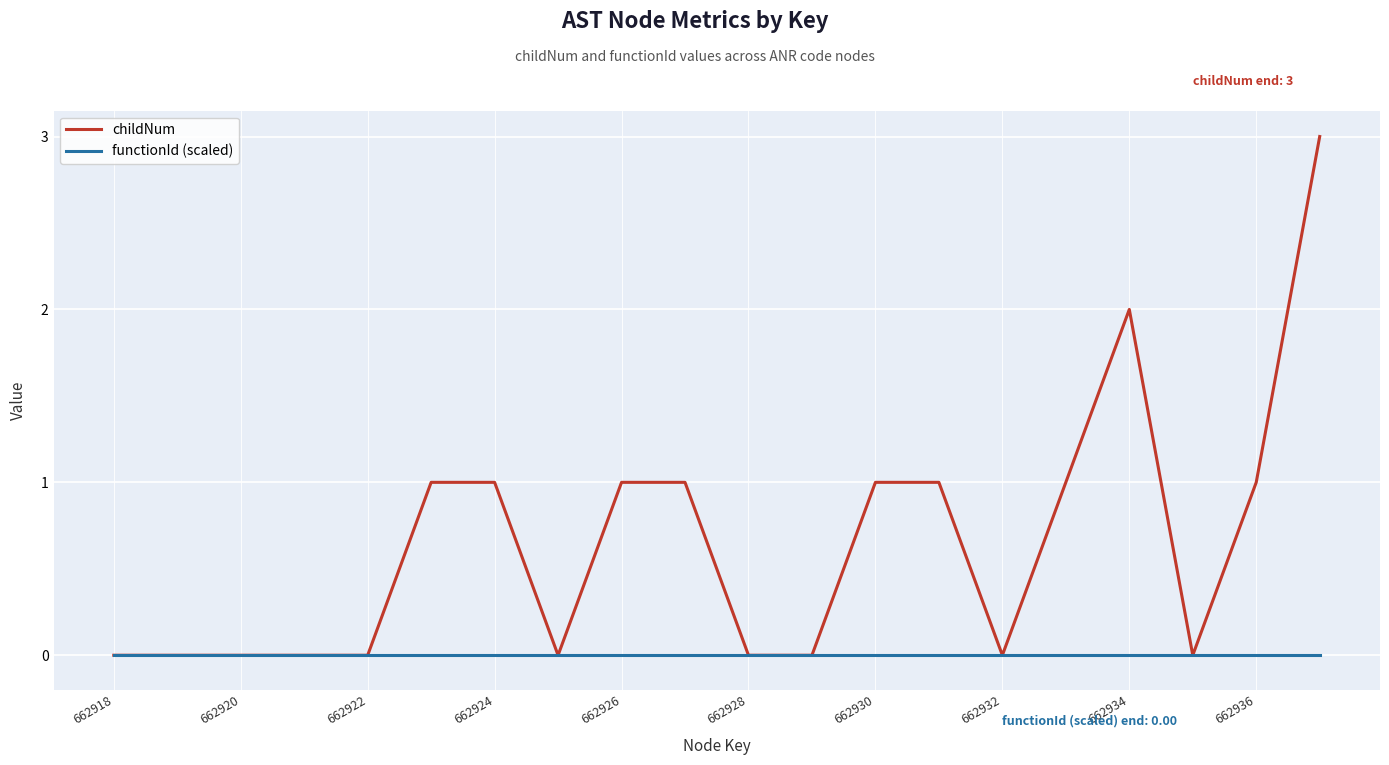

List the series in order of their overall mean, lowest first.

functionId (scaled), childNum